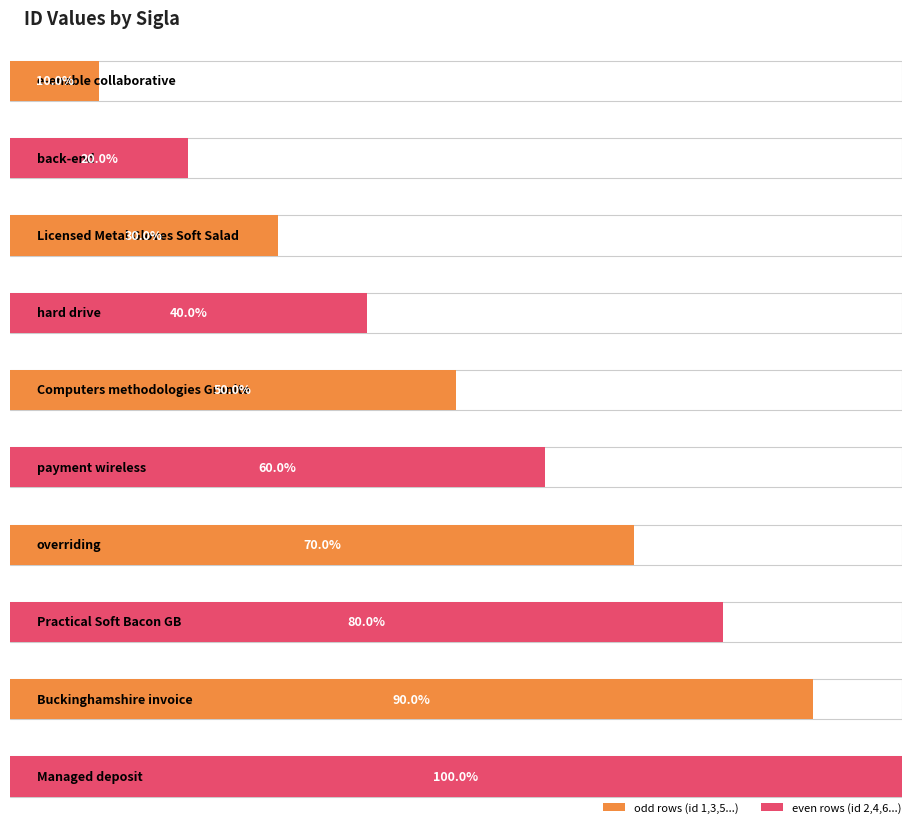

The chart shows a value of 4 at payment wireless. True or false?

False